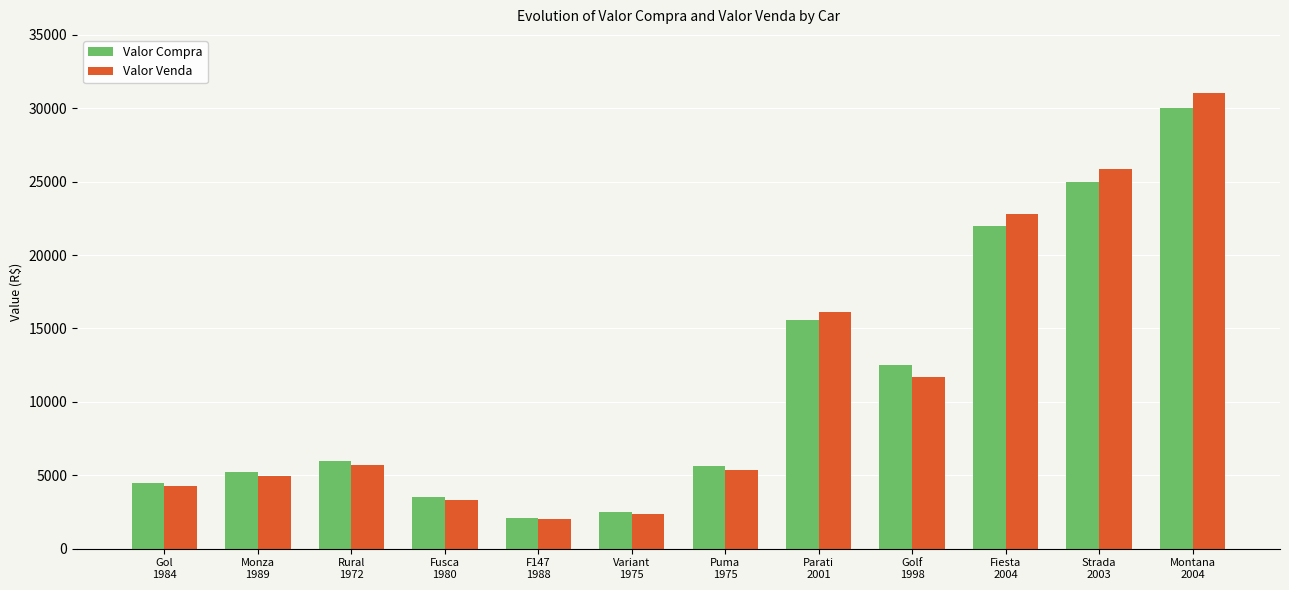

Which series has the largest range (max minus min)?

Valor Venda